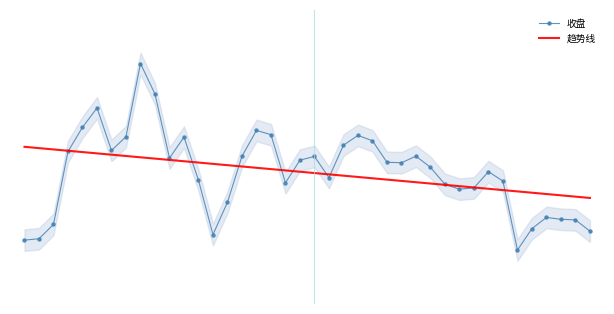

Rank the series by their maximum value, from lowest to highest.

趋势线, 收盘